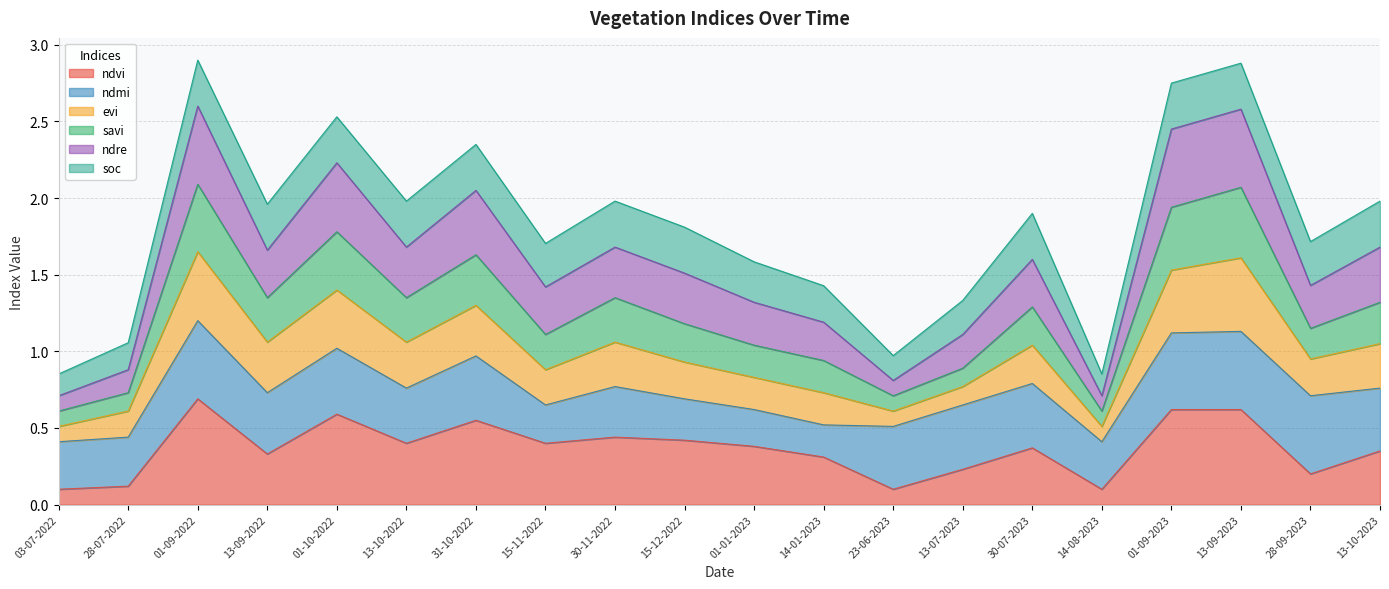

What is the difference between the ndvi values at 01-10-2022 and 14-08-2023?

0.5